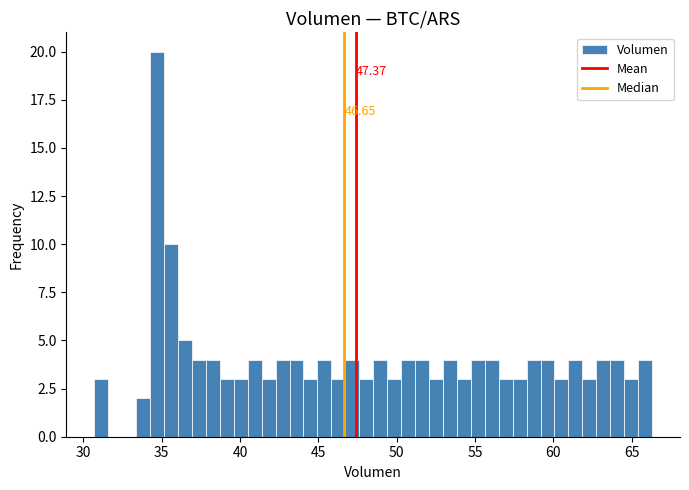

Read against the x-axis, roughly where is the centre of the tallest bar?

34.5